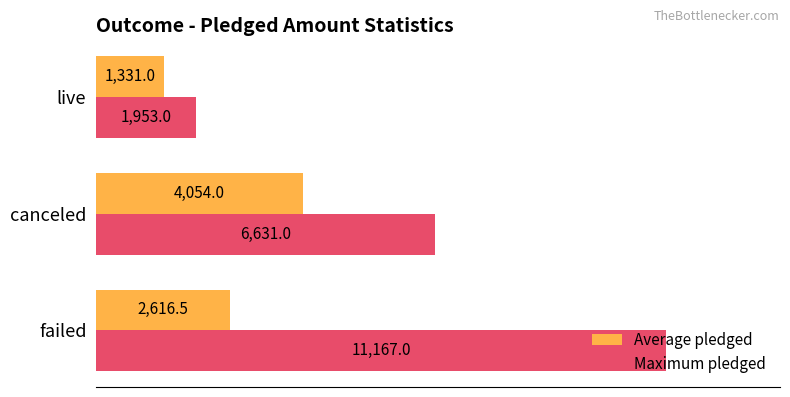

At how many categories does at least one series exceed 10835?

1